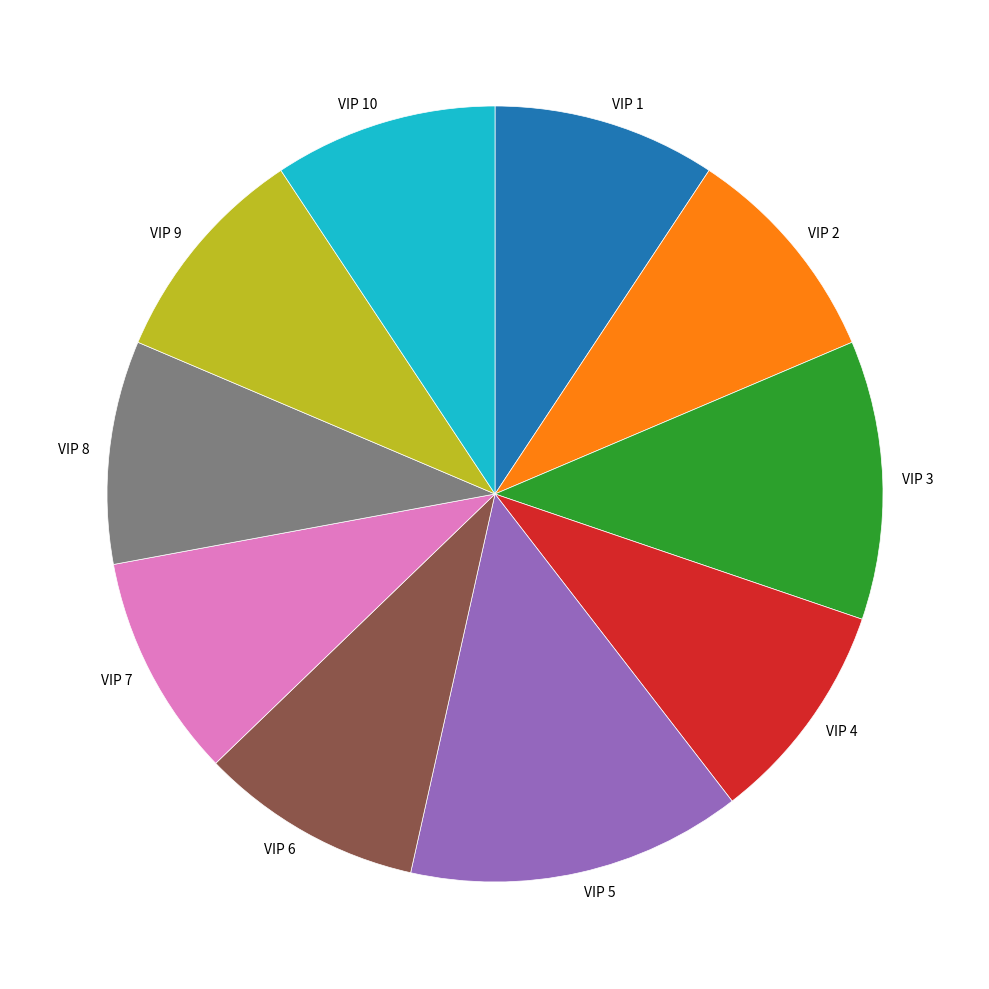

Count the number of slices in the pie.

10